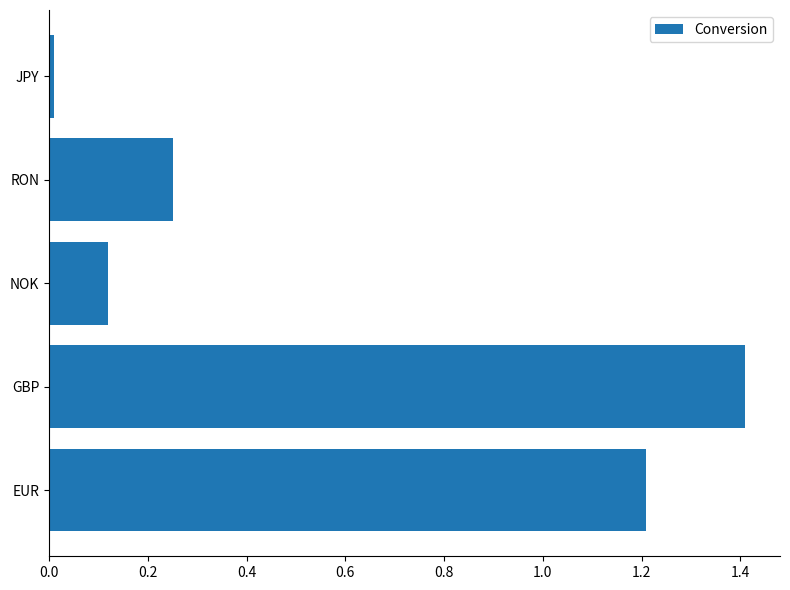

Rank the categories by value from lowest to highest.

JPY, NOK, RON, EUR, GBP